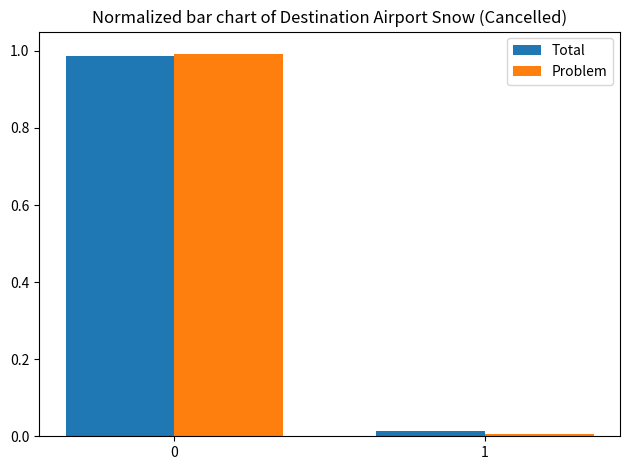

Is it true that Problem equals 0.0 at 1?

True